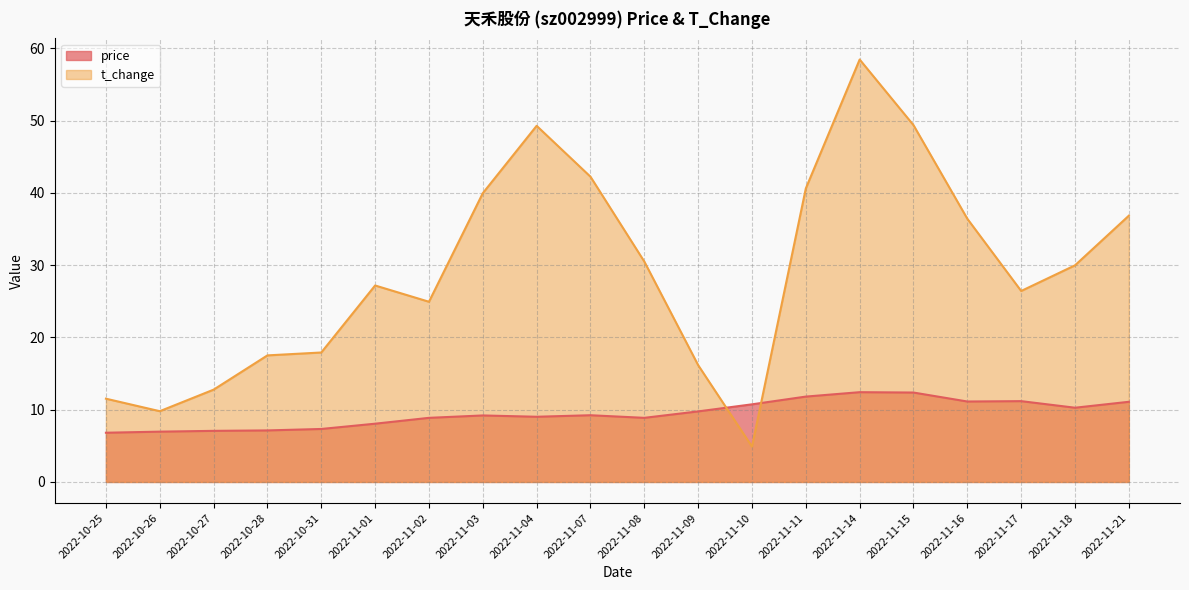

List the series in order of their peak value, highest first.

t_change, price